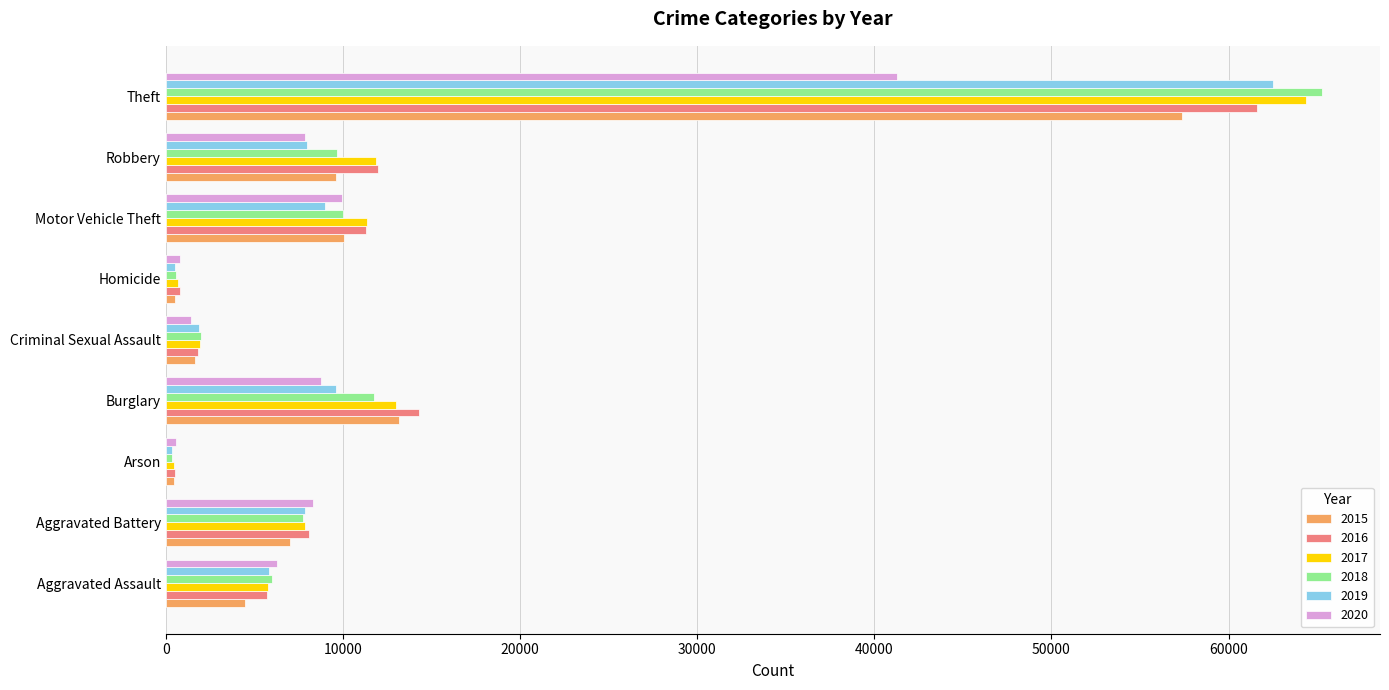

What is the spread (max minus min) of values at Criminal Sexual Assault?

524